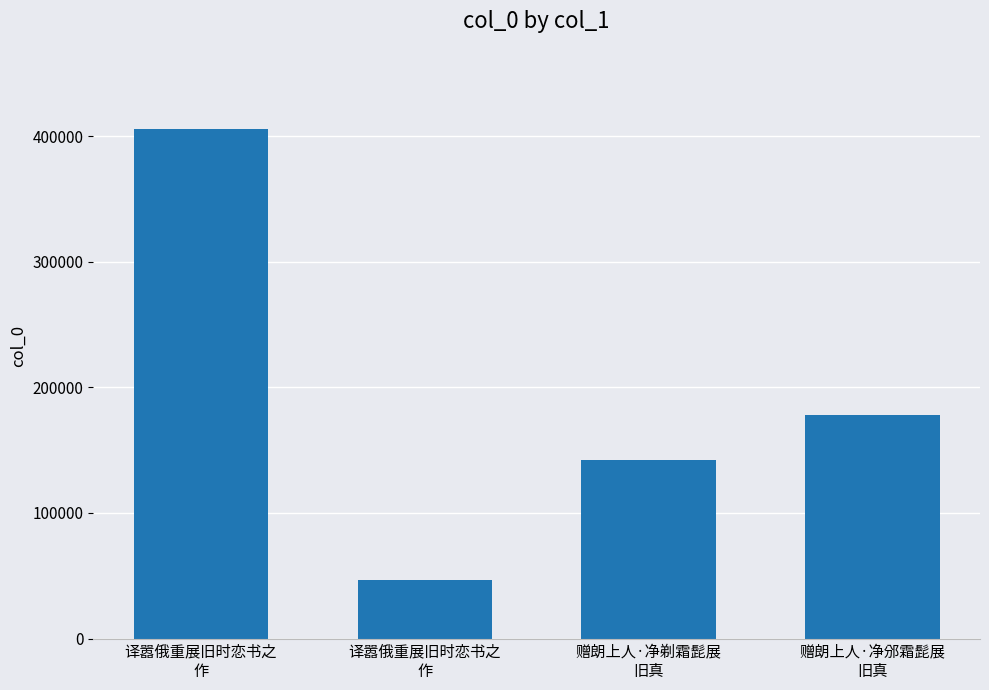

Are the bars horizontal?

No